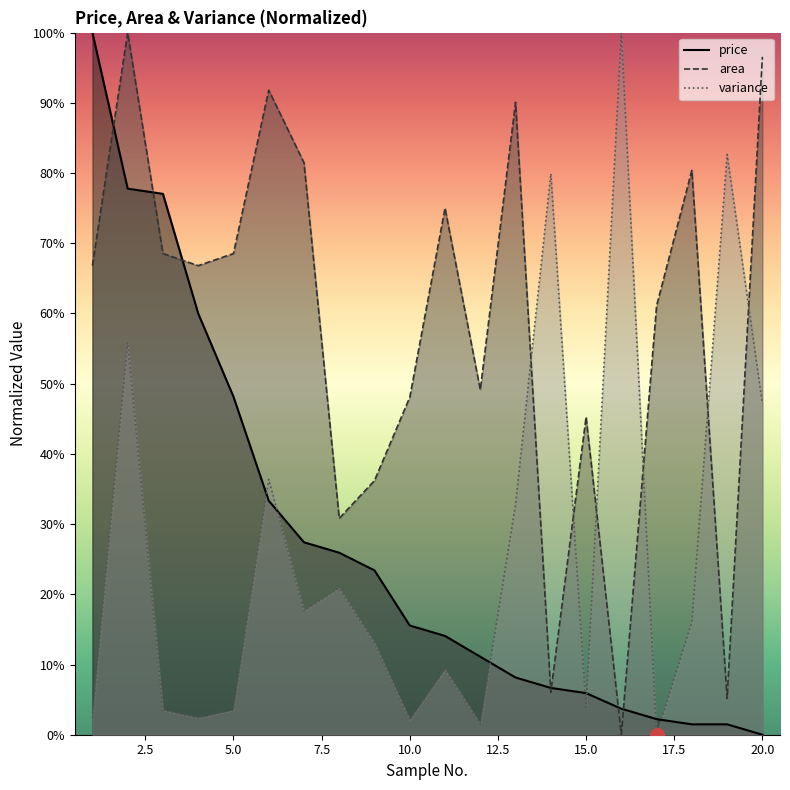

Which series changed the most between 4 and 20?

price